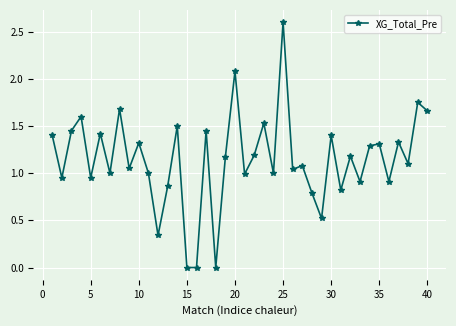

Does the chart have visible grid lines?

Yes